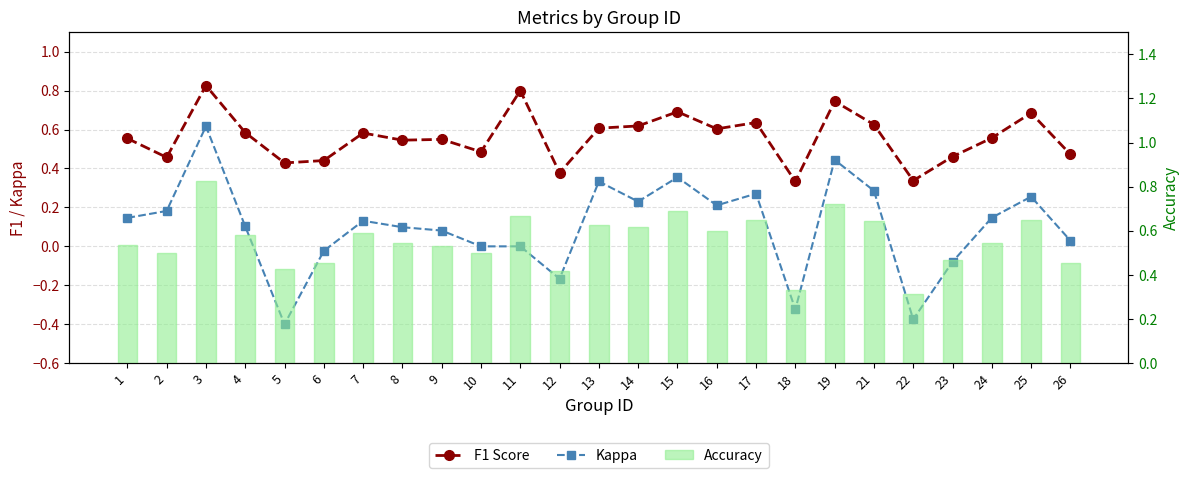

Which category has the highest value in the Accuracy series?

3